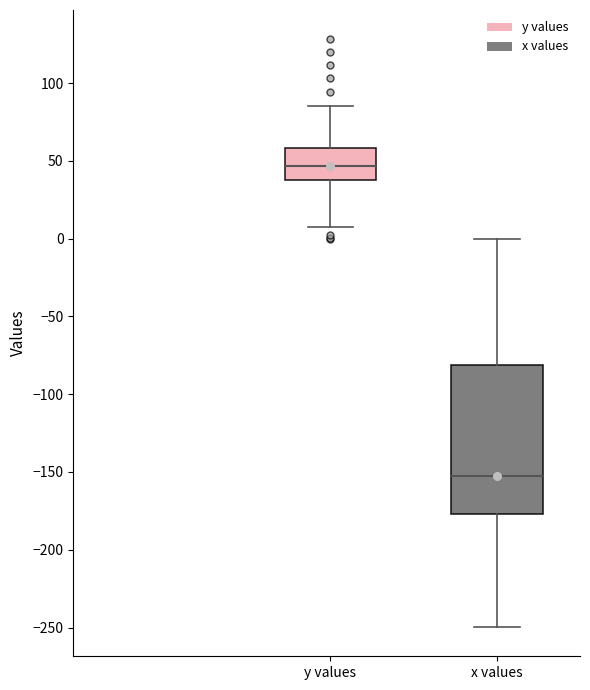

Which box's median line is the highest?

y values